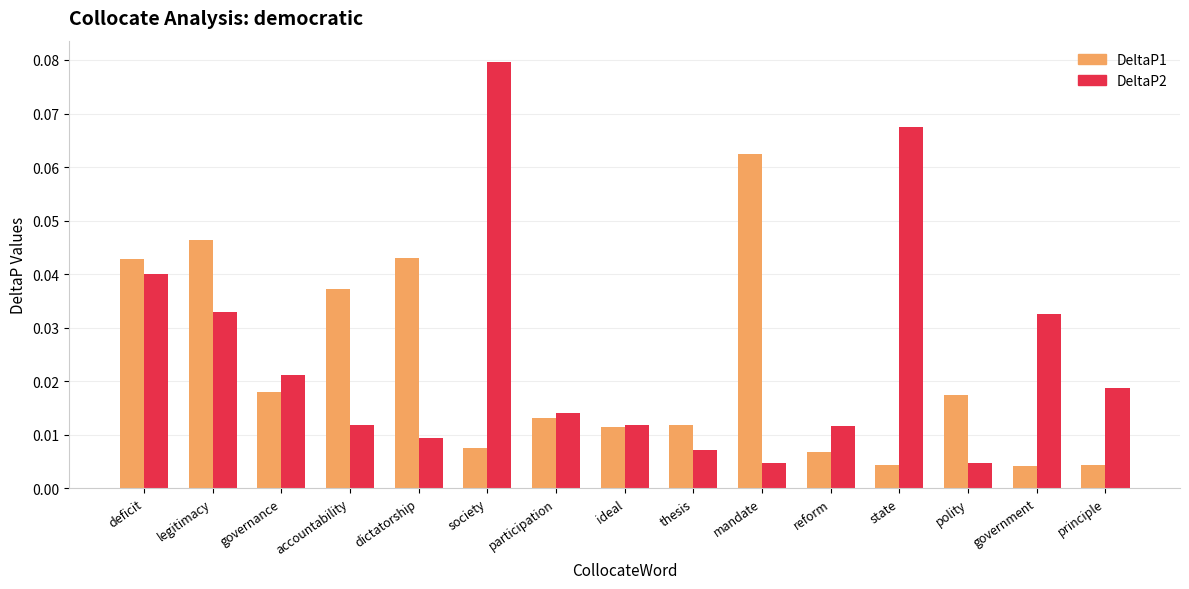

Which series has the widest spread of values?

DeltaP2